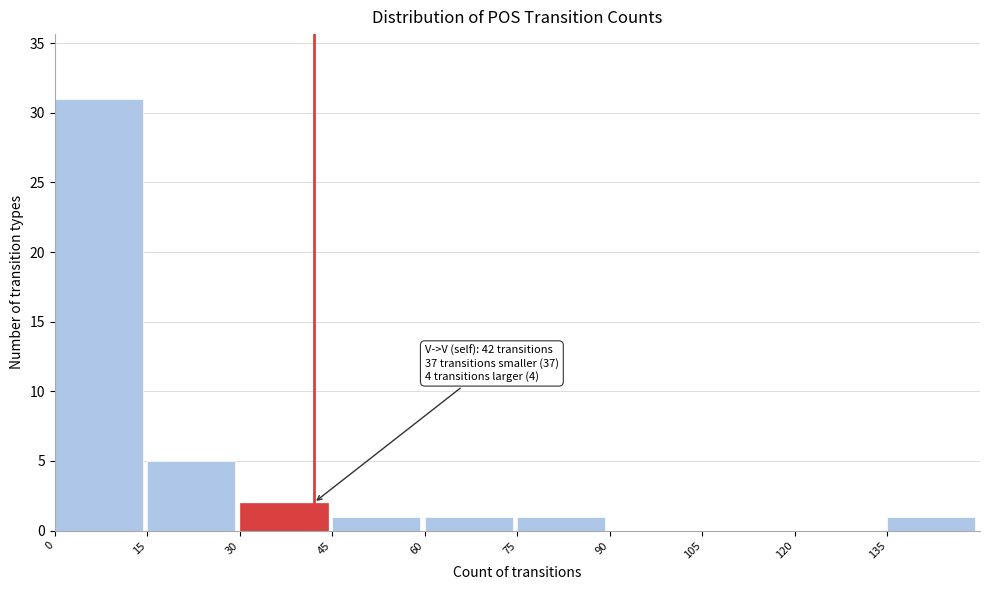

Over which range of the x-axis is the bar tallest?

0 to 15